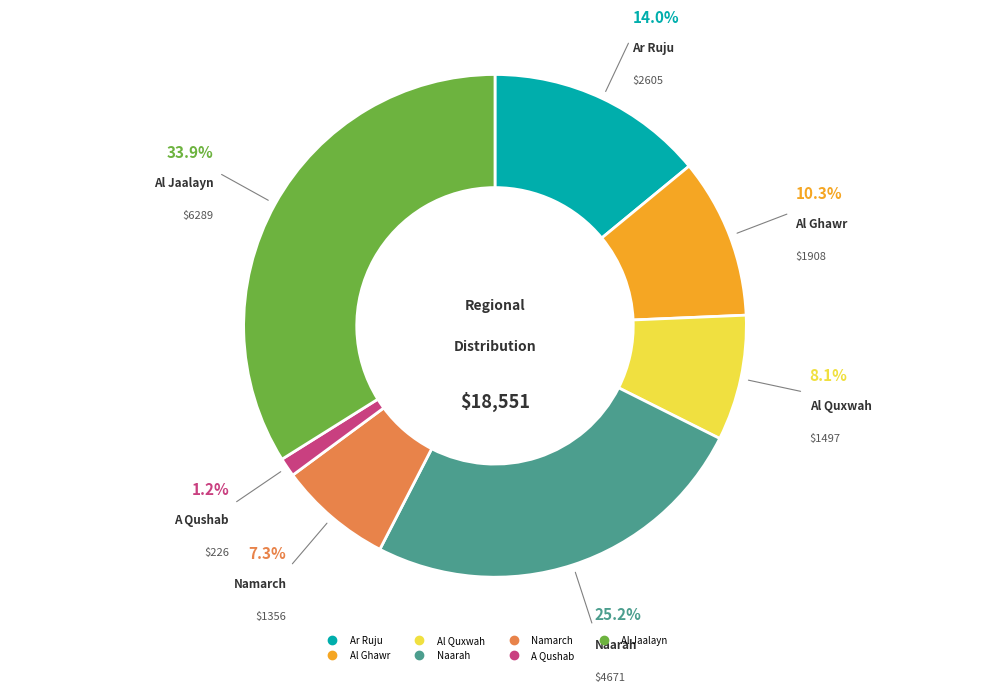

To the nearest percent, what portion does Al Quxwah represent?

8%